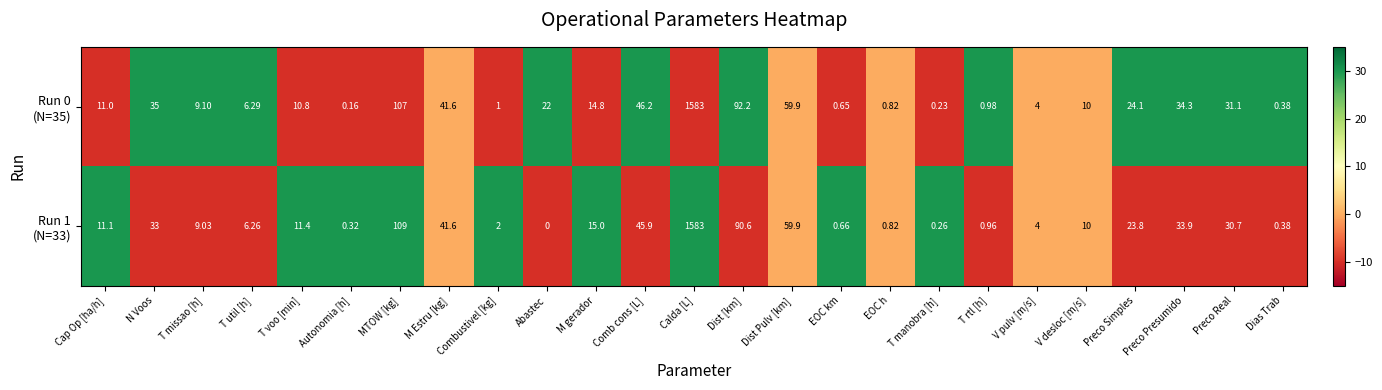

At which category is the sum across all series the highest?

Calda [L]